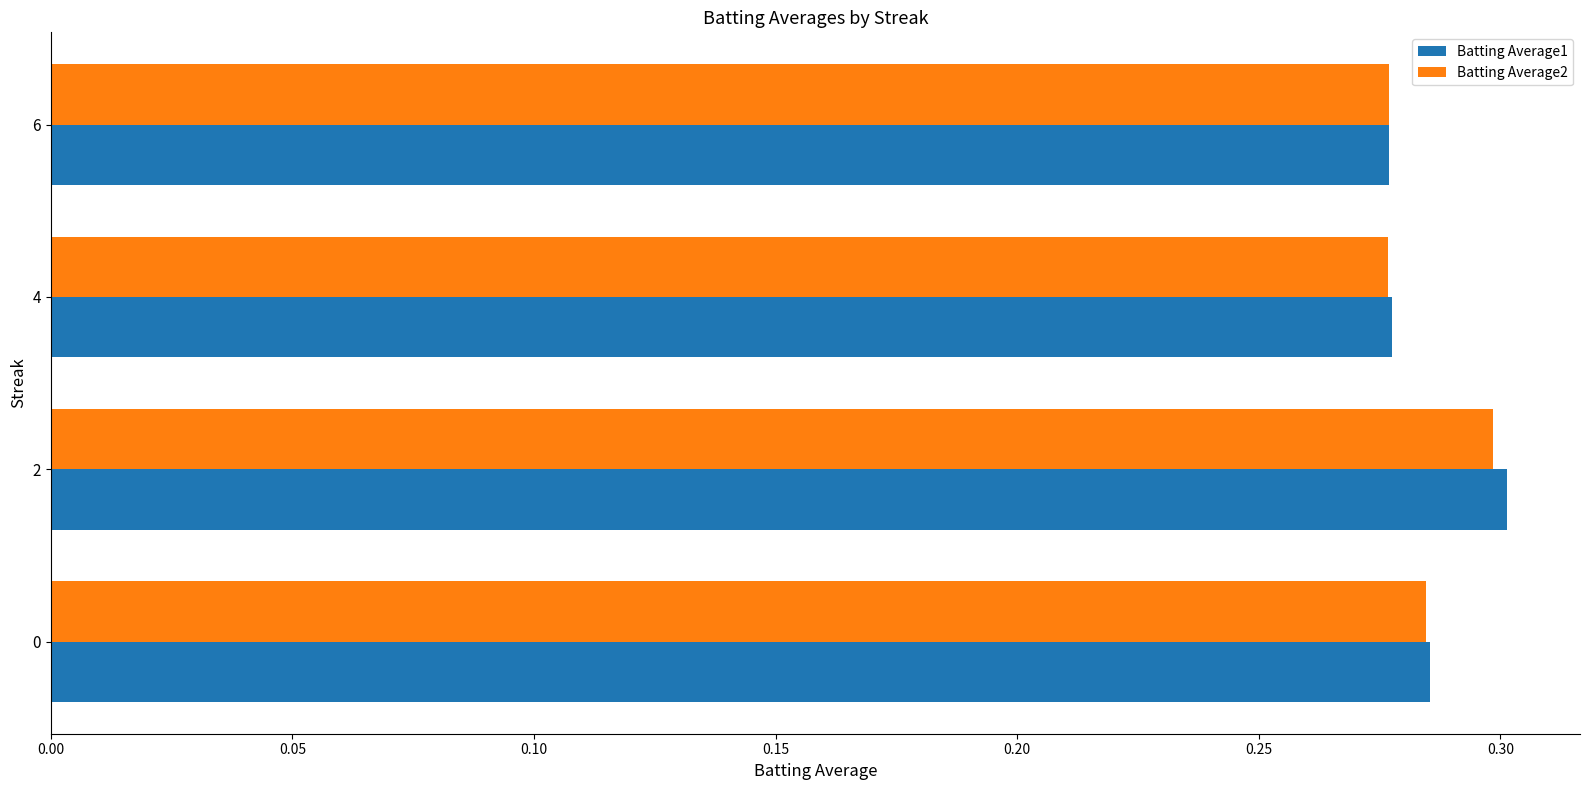

Is it true that Batting Average1 equals 0.3 at 0?

True